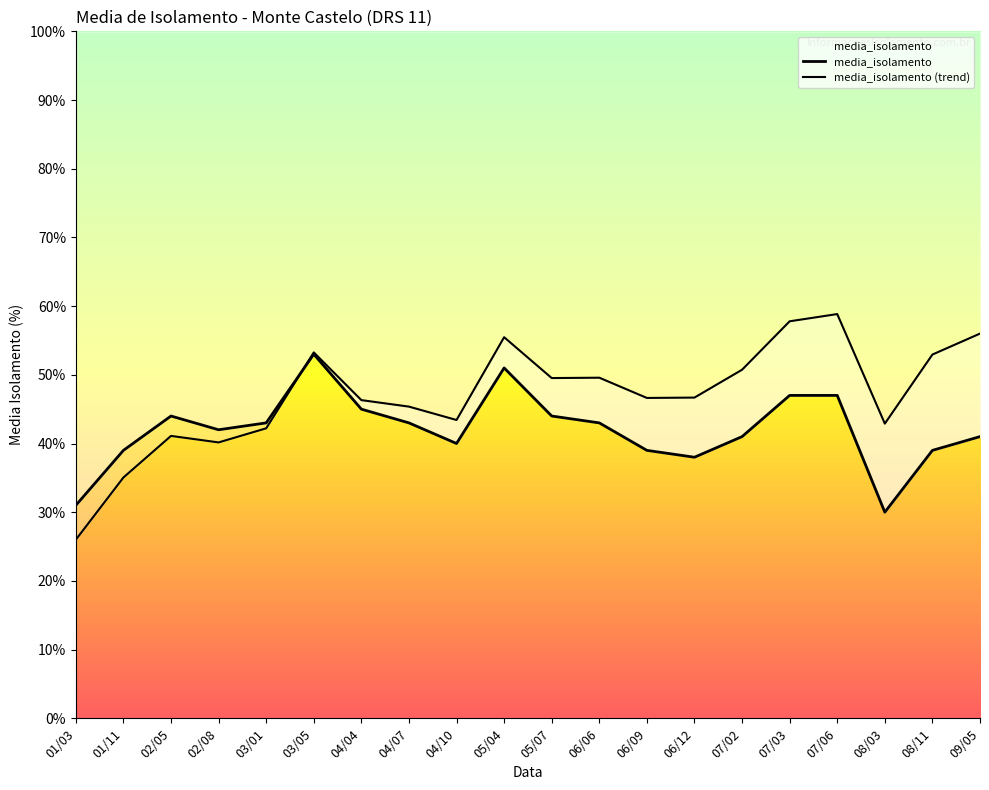

The value at 01/03 is 31. True or false?

True